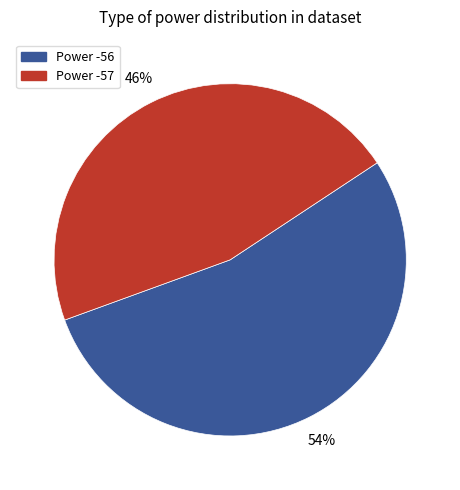

To the nearest percent, what is the average slice percentage?

50%